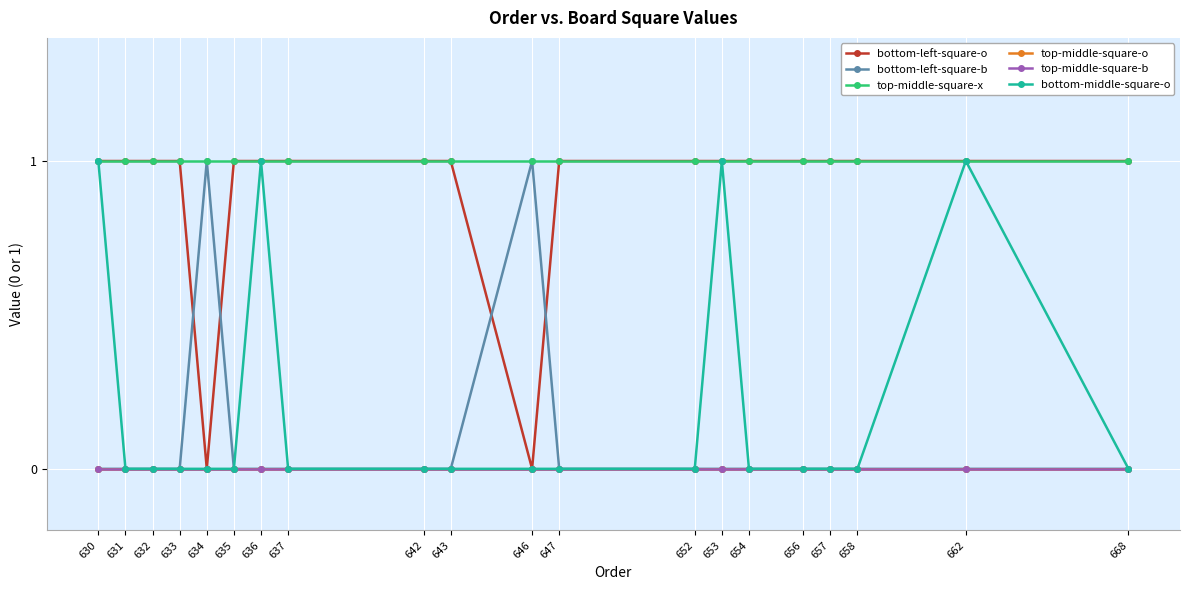

Does the chart have visible grid lines?

Yes